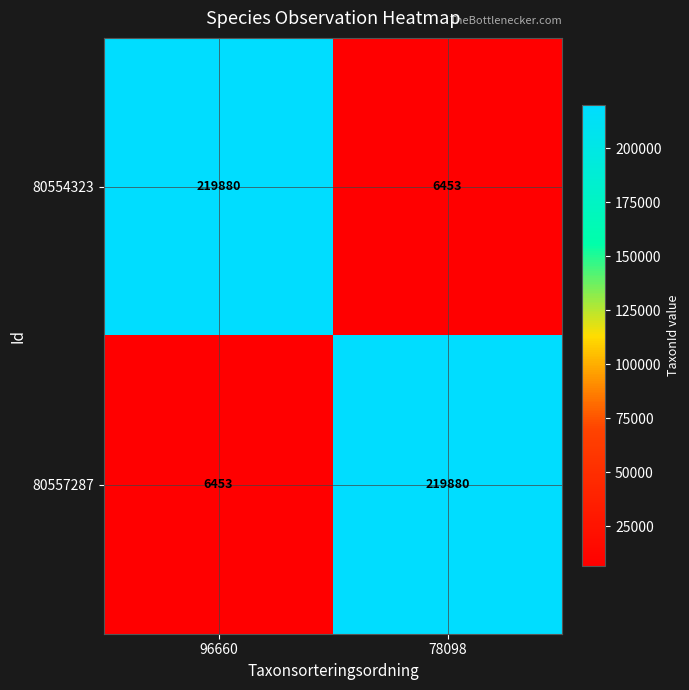

What is the total value across all series at 96660?

226333